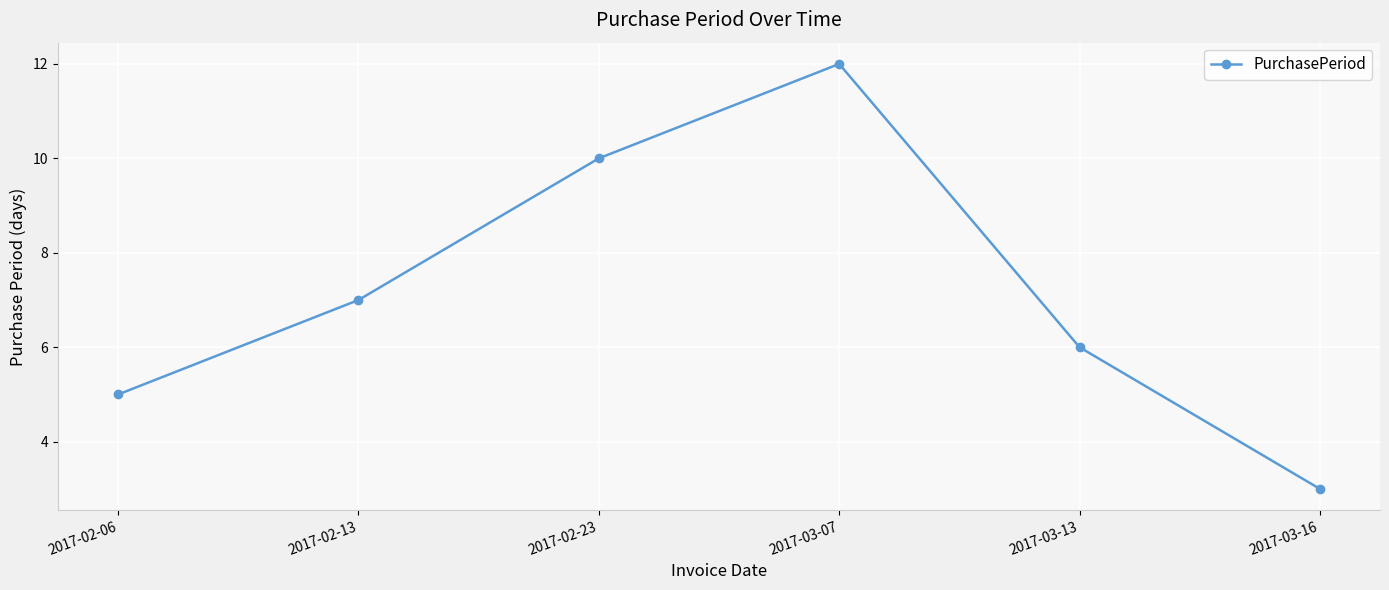

Where is the first local maximum?

2017-03-07